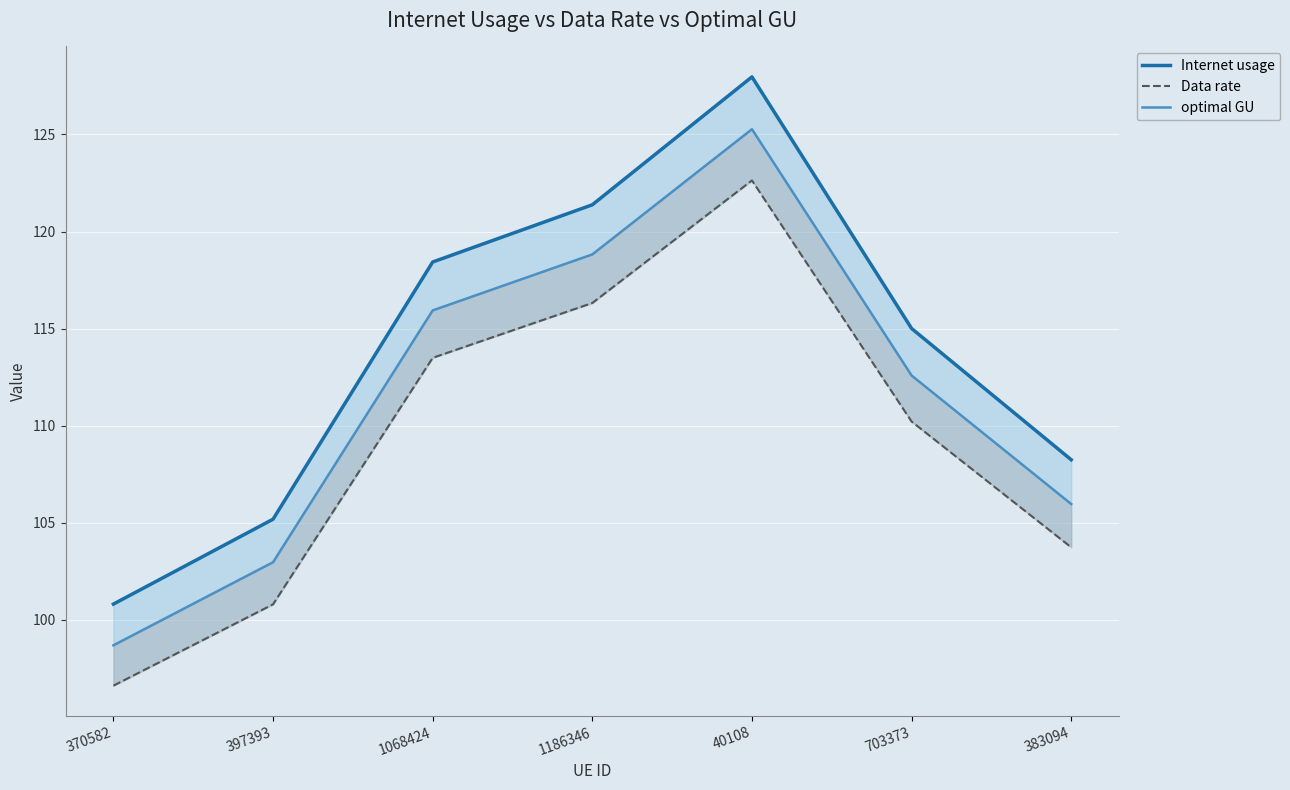

At which label does Data rate first exceed 110?

1068424